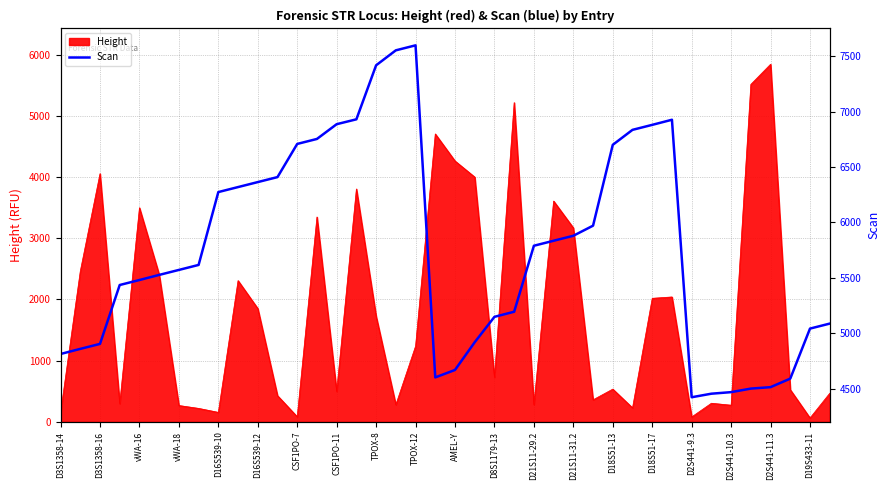

What is the value of the 33rd point from the left?

4424